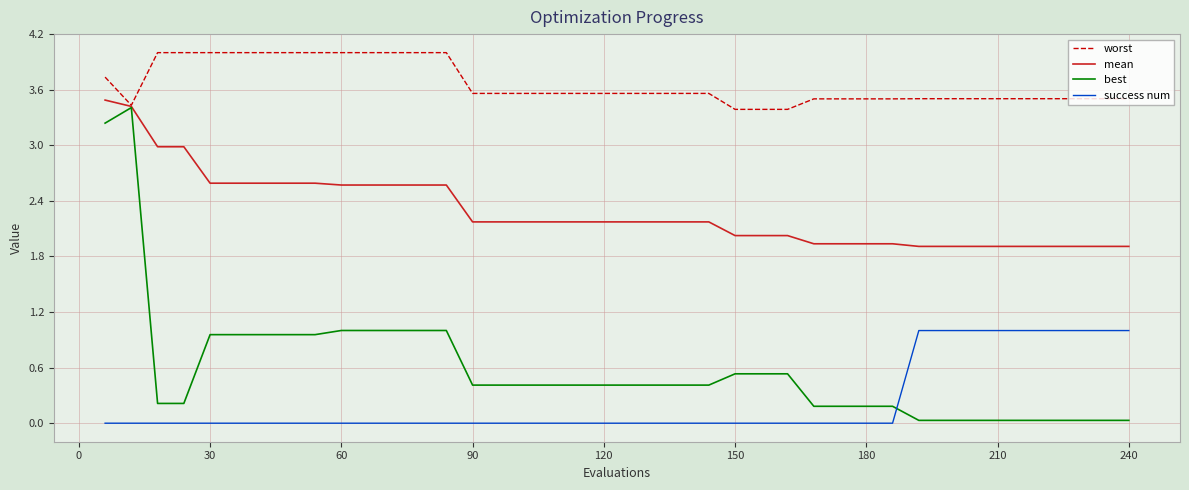

Which series has the largest total across all categories?

worst